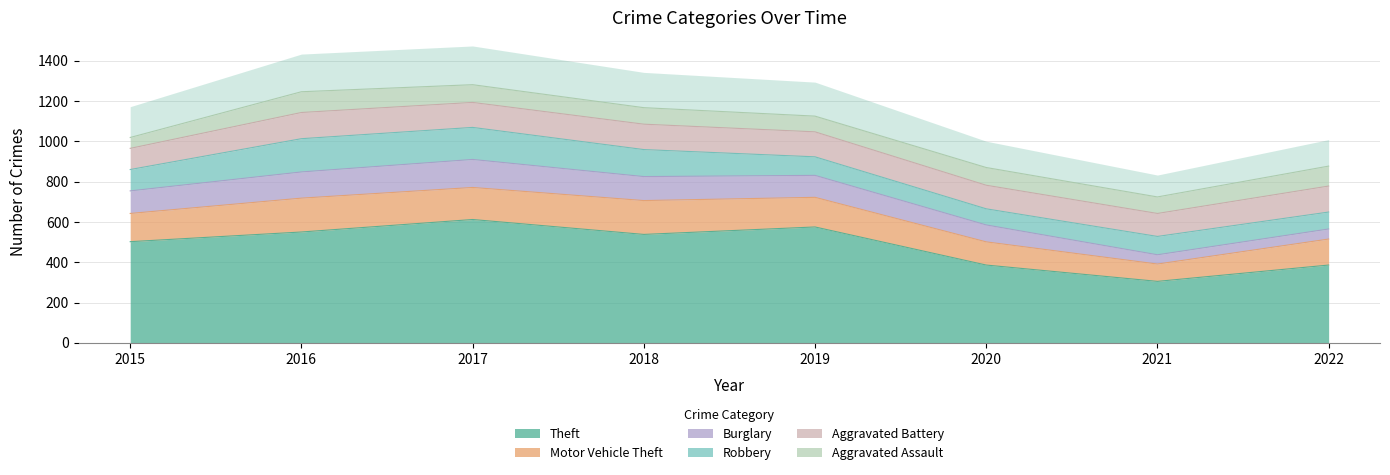

List the labels in order of Motor Vehicle Theft value, smallest first.

2021, 2020, 2022, 2015, 2019, 2017, 2016, 2018